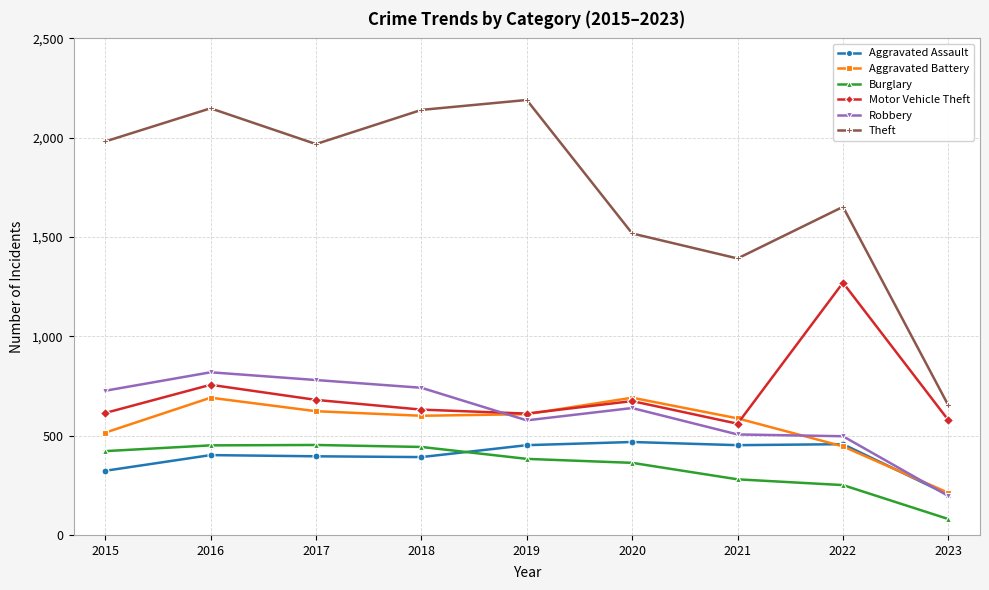

At how many categories does at least one series exceed 448?

9